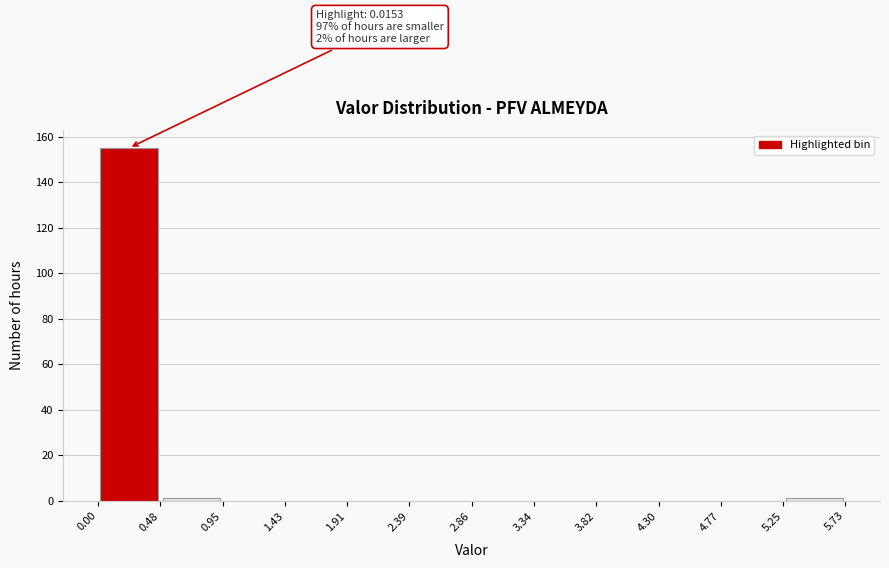

Which range on the x-axis has the tallest bar?

0.00 to 0.48